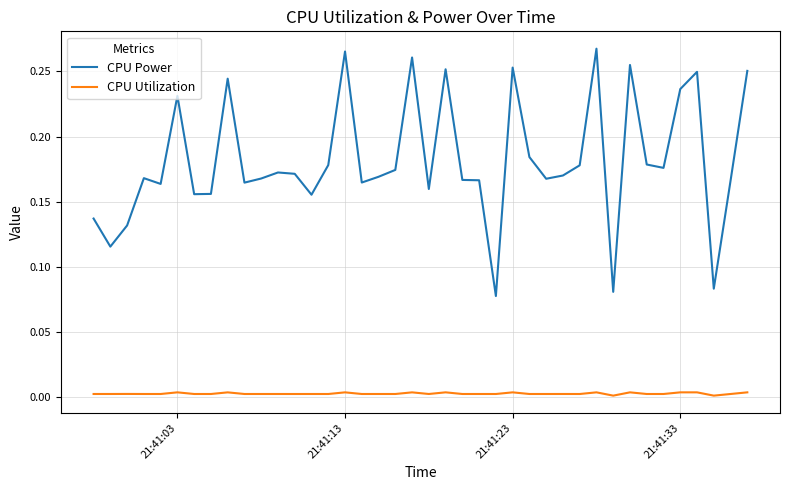

List the series in order of their overall mean, lowest first.

CPU Utilization, CPU Power